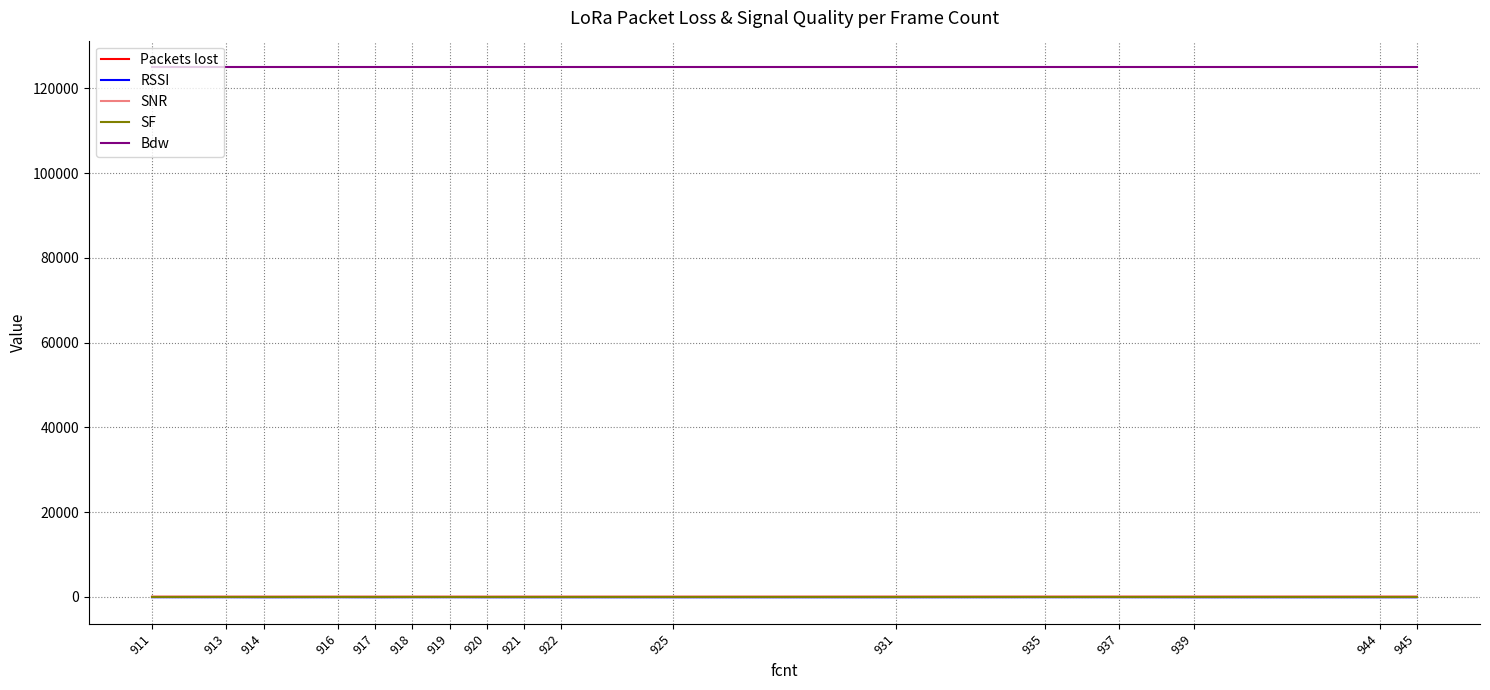

True or false: Bdw and SNR cross at least once.

False